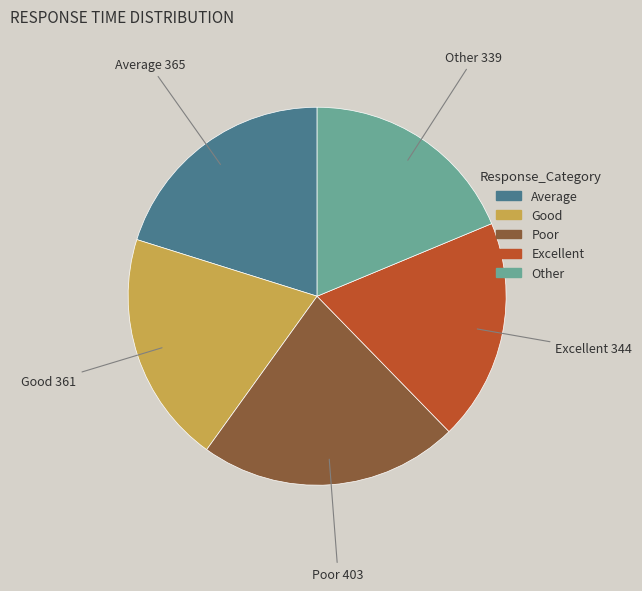

What is the ratio of the value at Good to the value at Other?

1.1